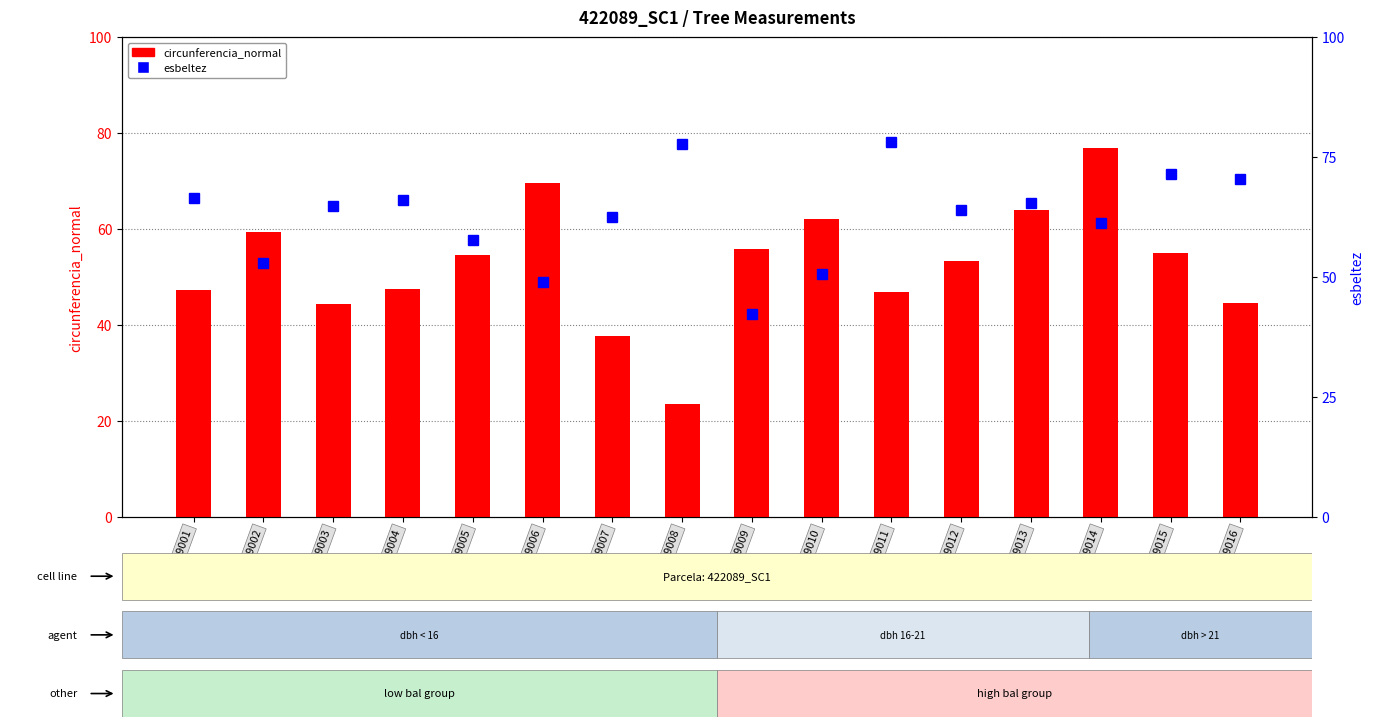

What is the difference between the maximum and minimum values in the esbeltez series?

21.5